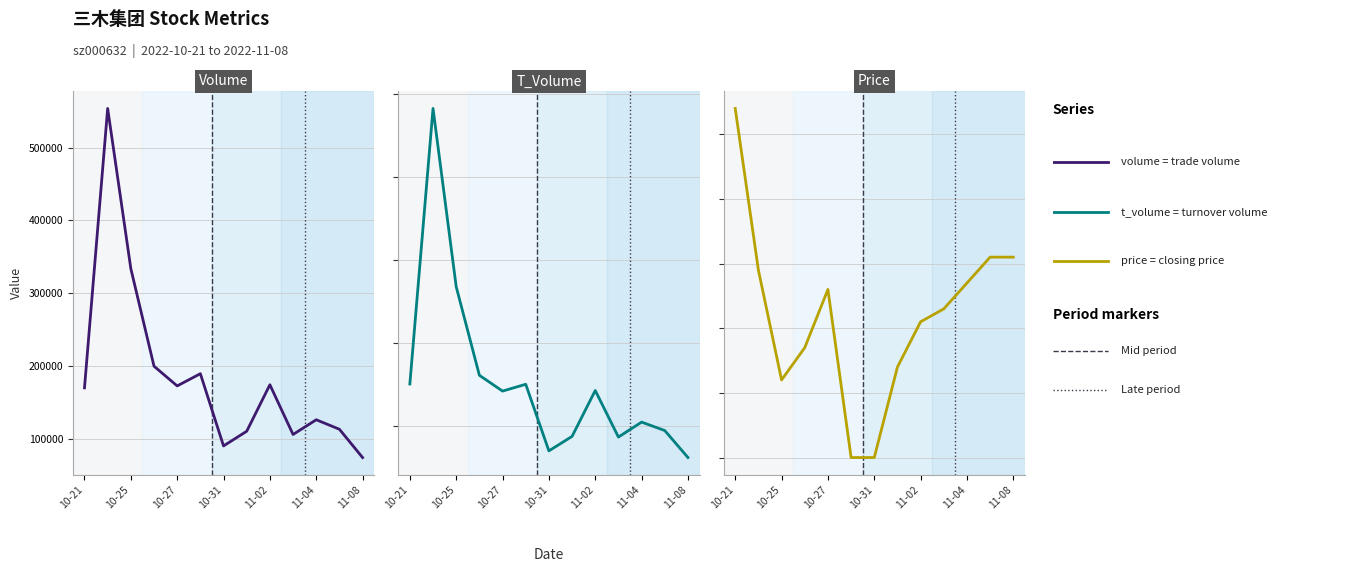

At which category is the sum across all series the highest?

10-25